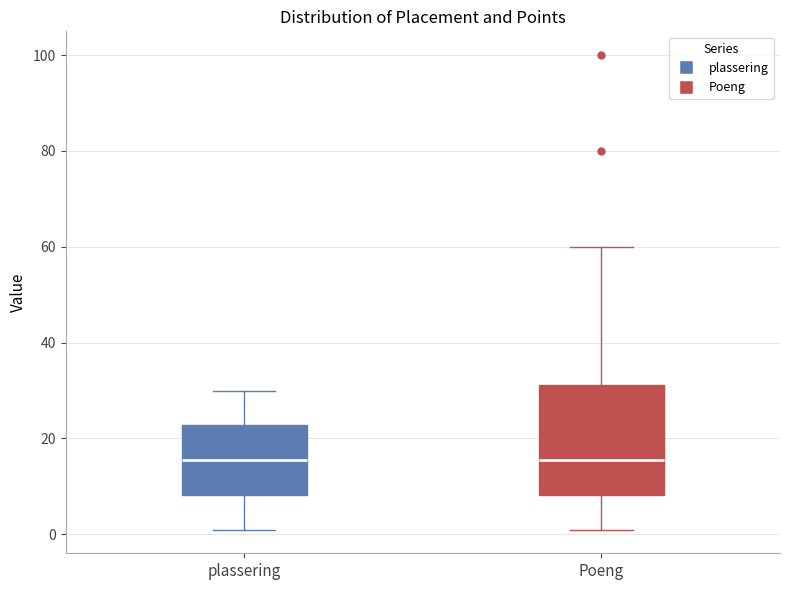

Where does the upper whisker of the box for Poeng end on the y-axis? The values are not printed on the chart, so give them approximately, as read against the axis.

60